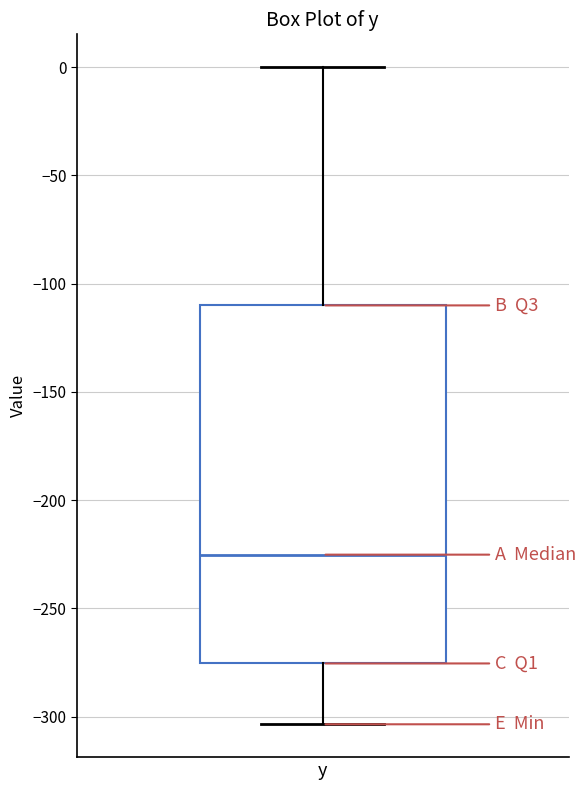

Where is the lower edge of the box for y on the y-axis? The values are not printed on the chart, so give them approximately, as read against the axis.

-275